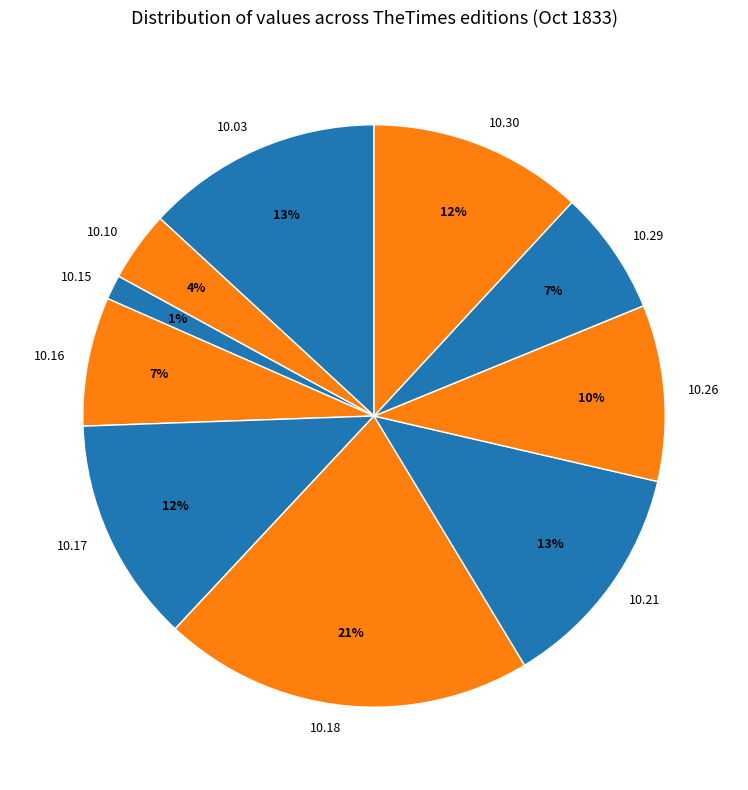

Which has a higher value, 10.17 or 10.10?

10.17